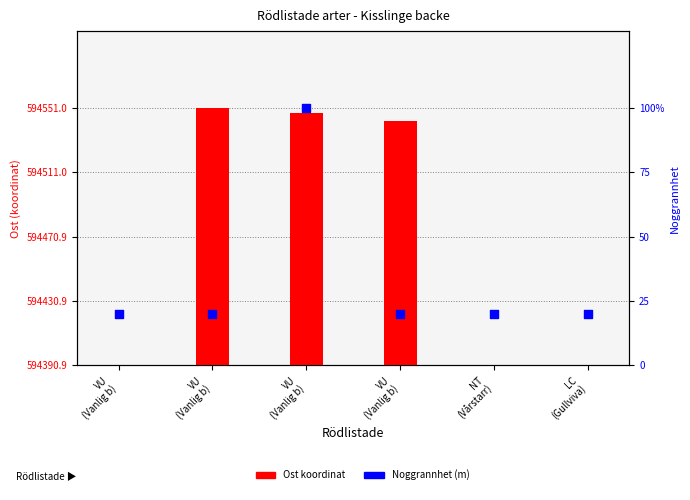

At how many categories does at least one series exceed 131?

3